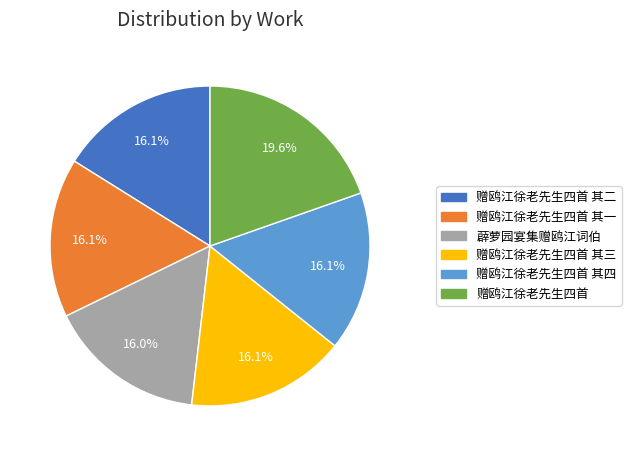

How many slices are in this pie chart?

6